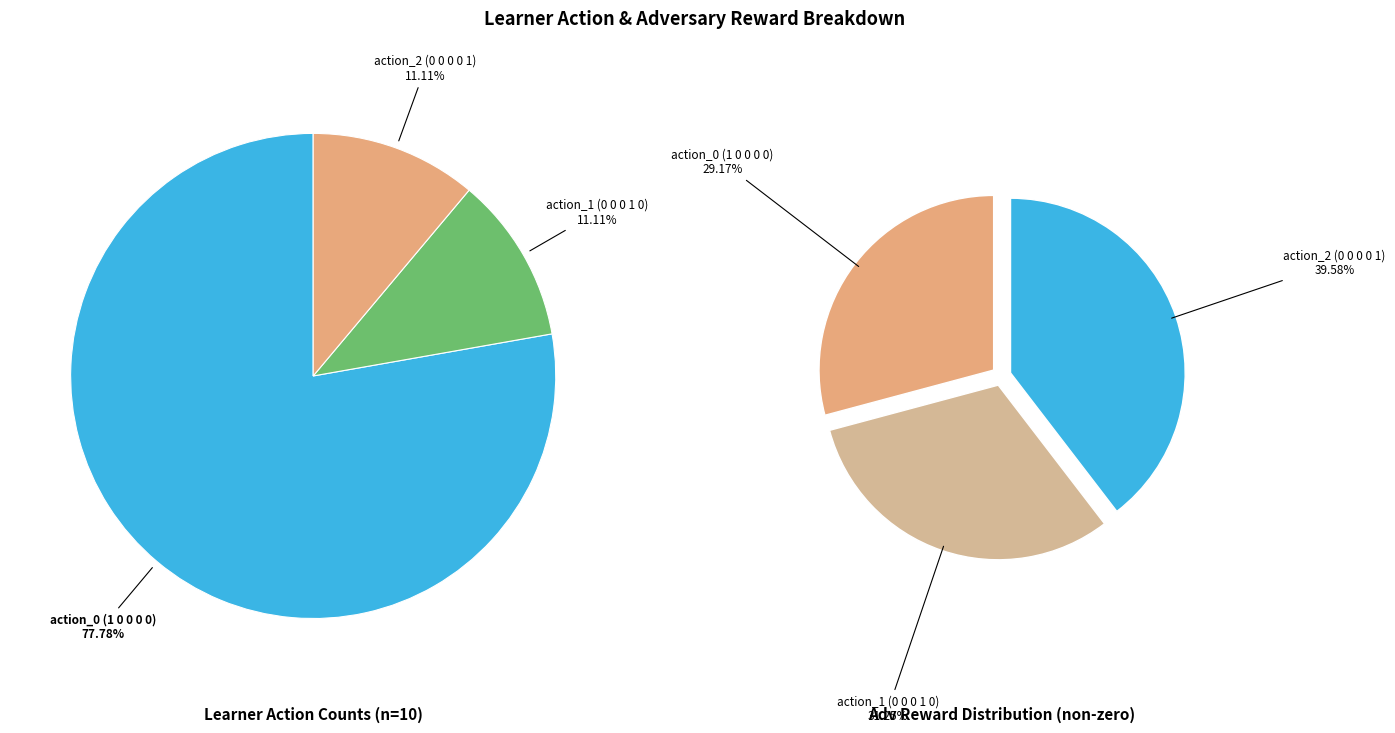

Is action_0 (1 0 0 0 0) the majority of the pie?

Yes